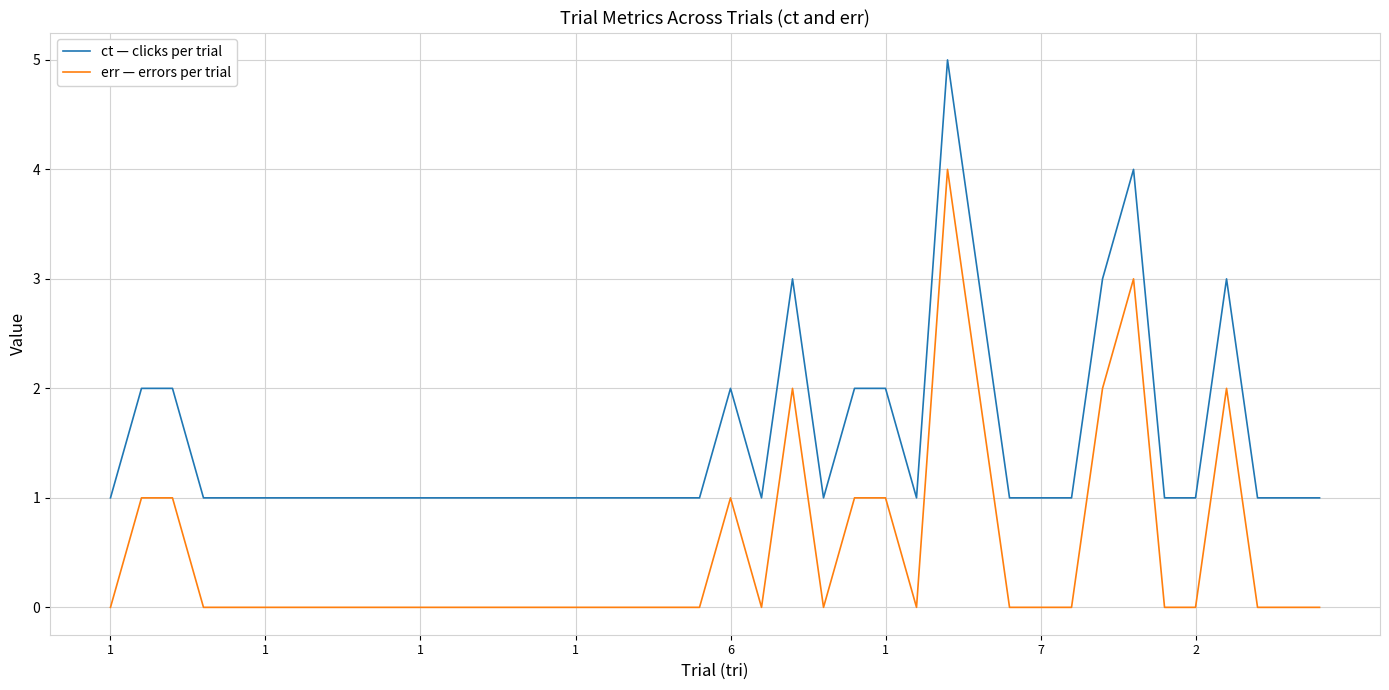

True or false: ct — clicks per trial and err — errors per trial cross at least once.

False